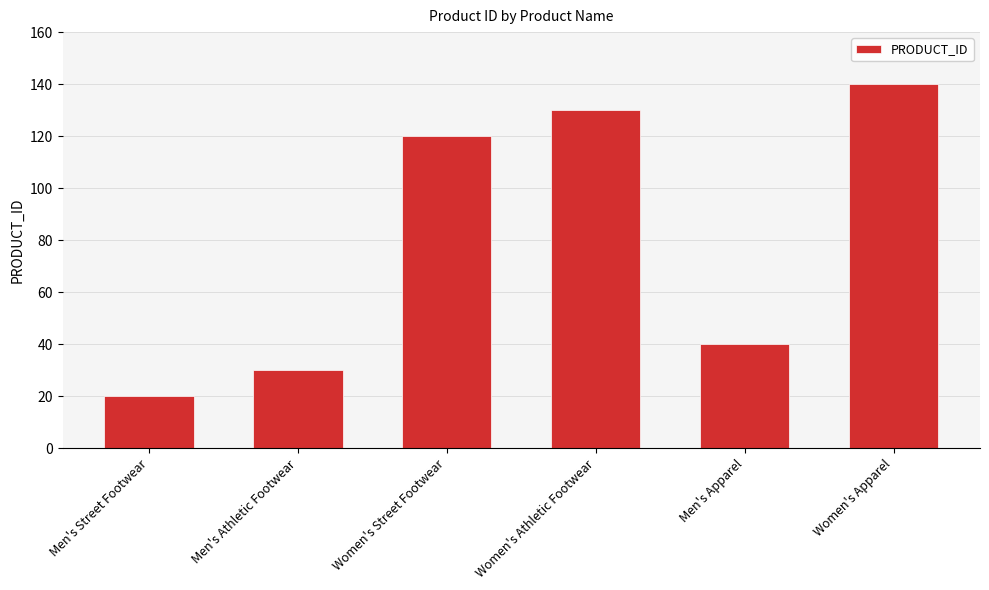

Read the value at Men's Apparel, to the nearest 10.

40